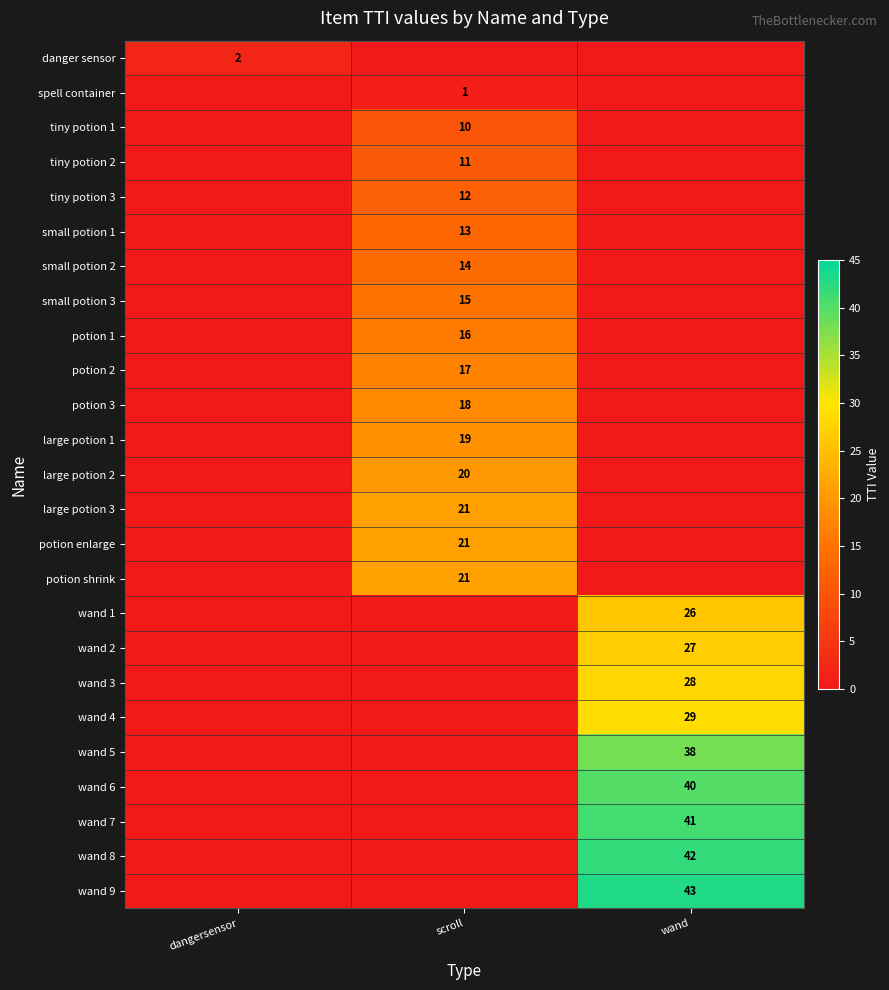

Is it true that potion 2 equals 17 at scroll?

True